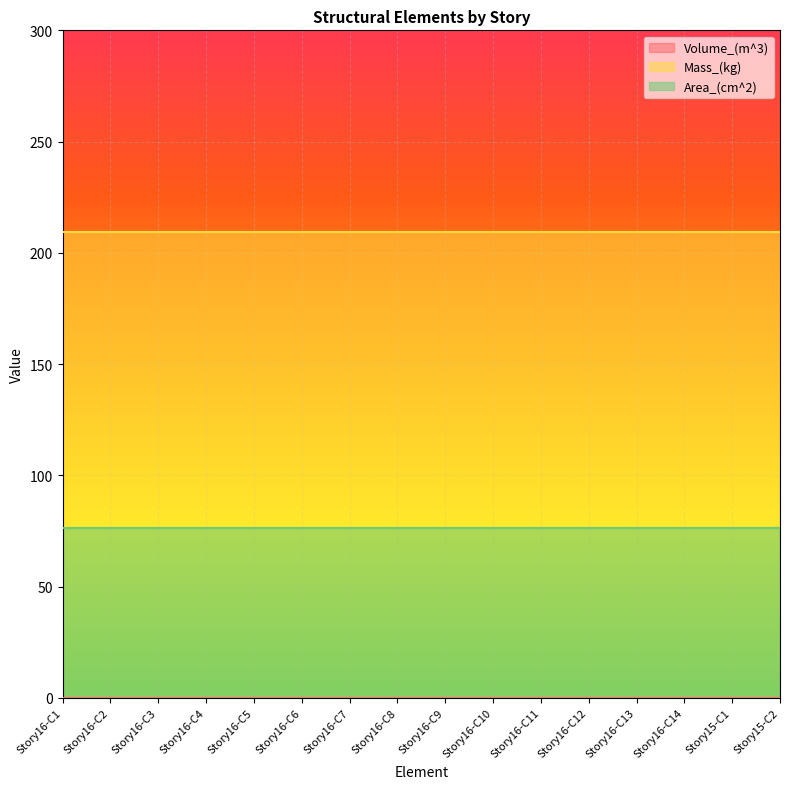

Reading left to right, list all the values displayed in this chart.

Volume_(m^3): Story16-C1=0.0	Story16-C2=0.0	Story16-C3=0.0	Story16-C4=0.0	Story16-C5=0.0	Story16-C6=0.0	Story16-C7=0.0	Story16-C8=0.0	Story16-C9=0.0	Story16-C10=0.0	Story16-C11=0.0	Story16-C12=0.0	Story16-C13=0.0	Story16-C14=0.0	Story15-C1=0.0	Story15-C2=0.0
Mass_(kg): Story16-C1=209.3	Story16-C2=209.3	Story16-C3=209.3	Story16-C4=209.3	Story16-C5=209.3	Story16-C6=209.3	Story16-C7=209.3	Story16-C8=209.3	Story16-C9=209.3	Story16-C10=209.3	Story16-C11=209.3	Story16-C12=209.3	Story16-C13=209.3	Story16-C14=209.3	Story15-C1=209.3	Story15-C2=209.3
Area_(cm^2): Story16-C1=76.2	Story16-C2=76.2	Story16-C3=76.2	Story16-C4=76.2	Story16-C5=76.2	Story16-C6=76.2	Story16-C7=76.2	Story16-C8=76.2	Story16-C9=76.2	Story16-C10=76.2	Story16-C11=76.2	Story16-C12=76.2	Story16-C13=76.2	Story16-C14=76.2	Story15-C1=76.2	Story15-C2=76.2